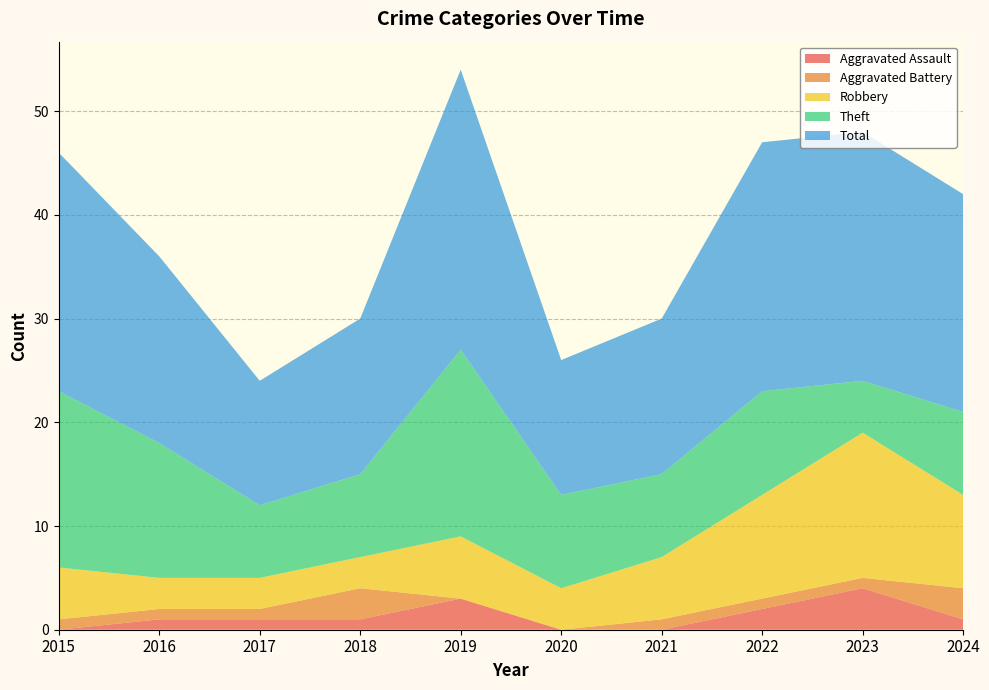

Reading left to right, list all the values displayed in this chart.

Aggravated Assault: 2015=0	2016=1	2017=1	2018=1	2019=3	2020=0	2021=0	2022=2	2023=4	2024=1
Aggravated Battery: 2015=1	2016=1	2017=1	2018=3	2019=0	2020=0	2021=1	2022=1	2023=1	2024=3
Robbery: 2015=5	2016=3	2017=3	2018=3	2019=6	2020=4	2021=6	2022=10	2023=14	2024=9
Theft: 2015=17	2016=13	2017=7	2018=8	2019=18	2020=9	2021=8	2022=10	2023=5	2024=8
Total: 2015=23	2016=18	2017=12	2018=15	2019=27	2020=13	2021=15	2022=24	2023=24	2024=21